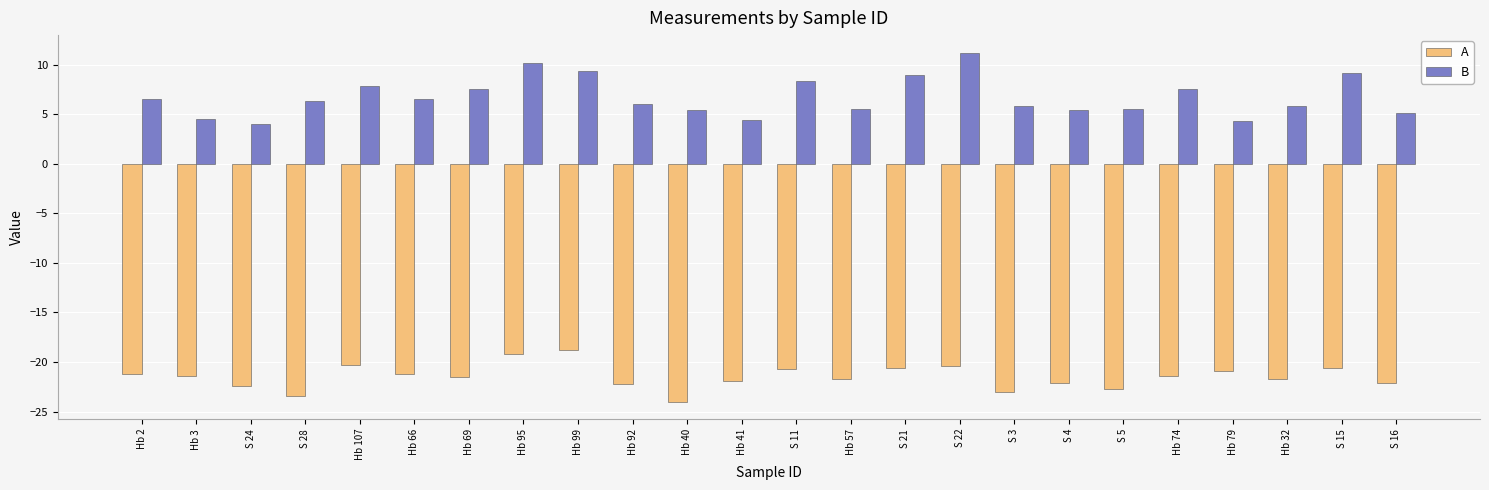

What is the sum of the A values at Hb 3 and Hb 99?

-40.2